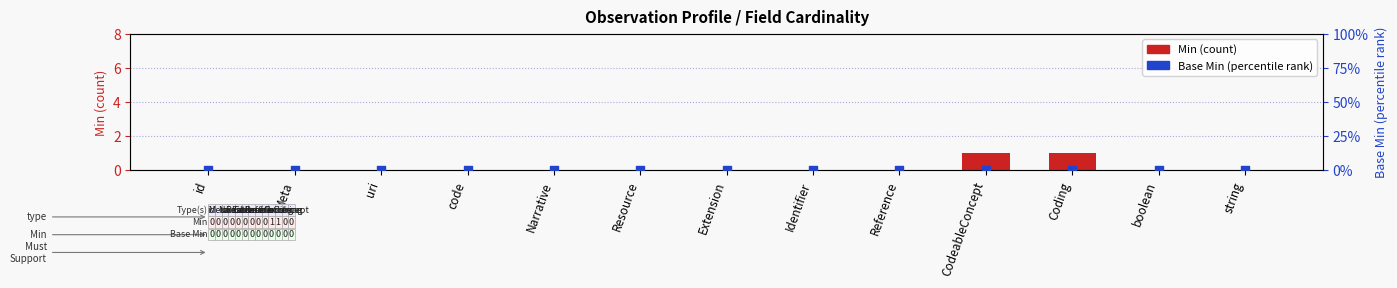

Is the value of Min at Reference greater than the value of Base Min at Meta?

No